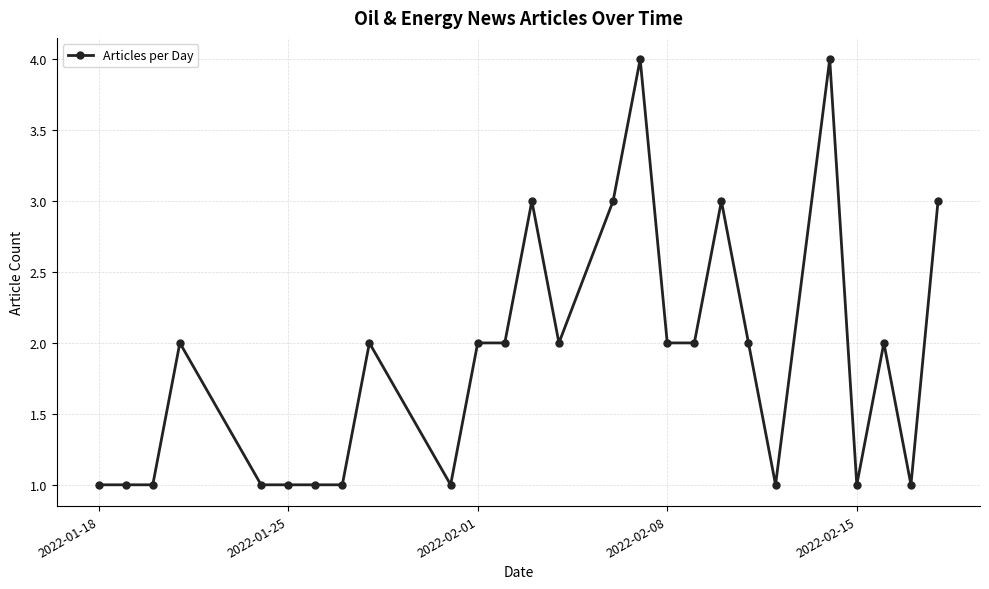

True or false: there are more than 1 points higher than both neighbors.

True